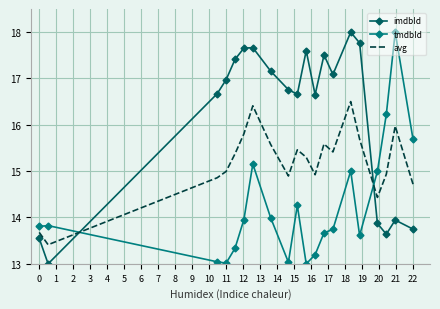

What is the highest value of the tmdbId series?

18.0